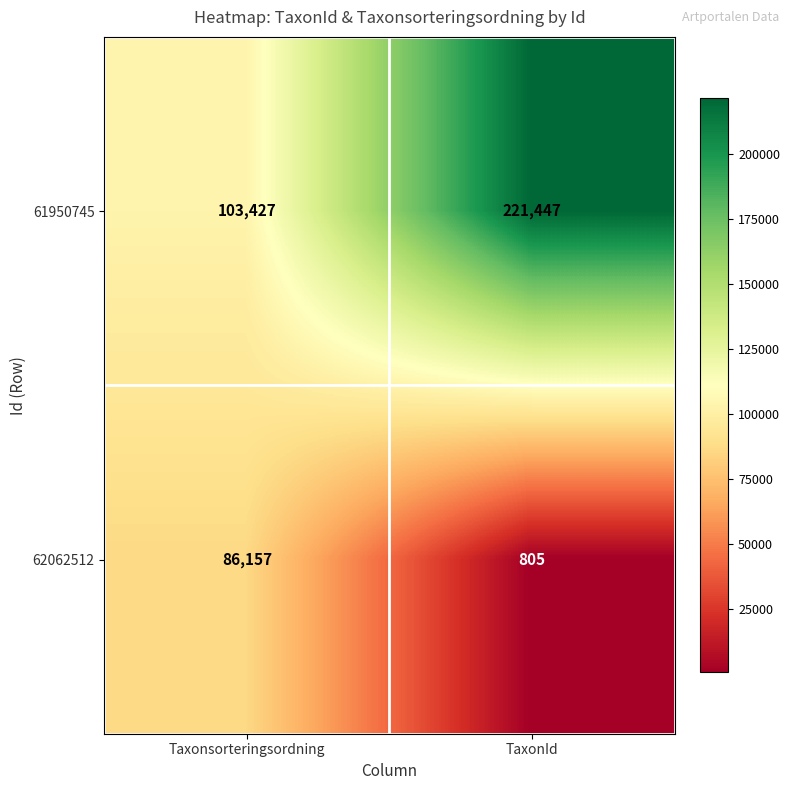

What is the difference between the highest and lowest values at Taxonsorteringsordning?

17270